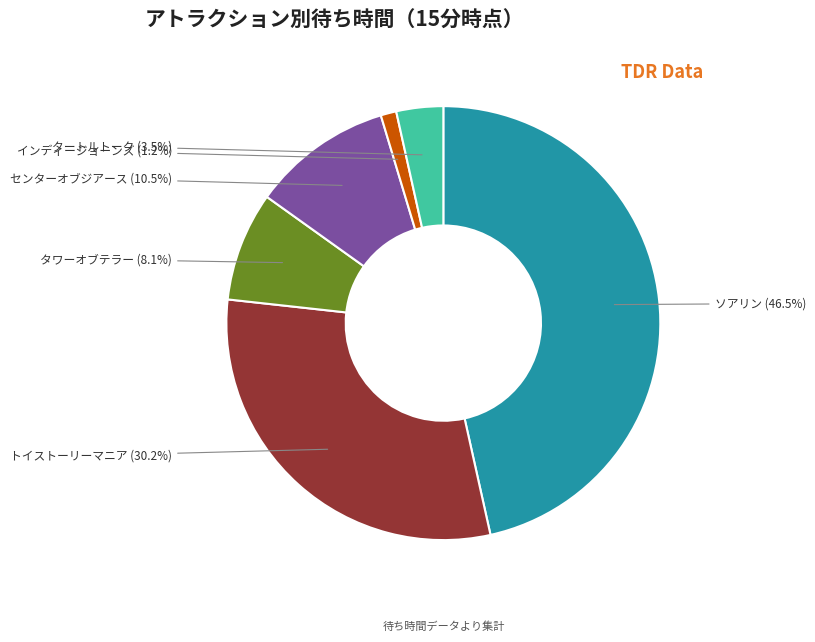

Is there any slice that represents more than half of the pie?

No